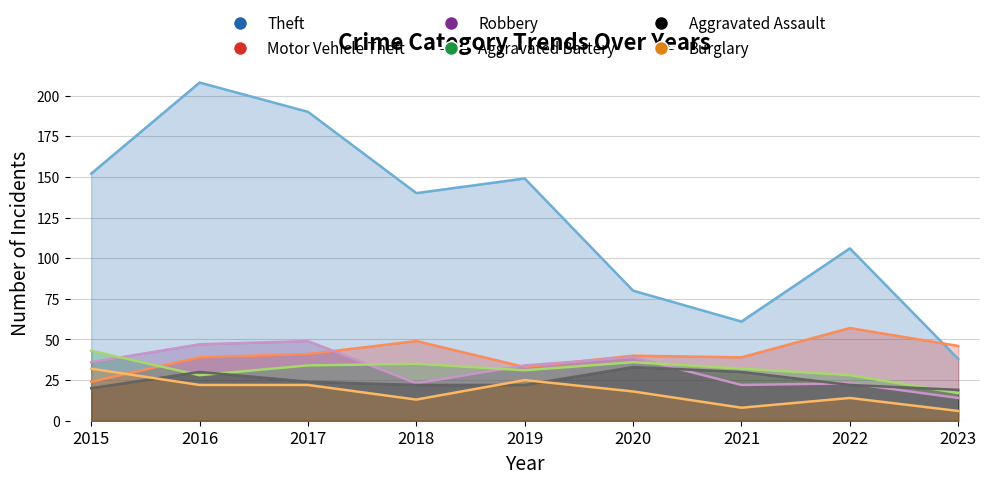

Rank the series at 2018 from lowest to highest value.

Burglary, Aggravated Assault, Robbery, Aggravated Battery, Motor Vehicle Theft, Theft